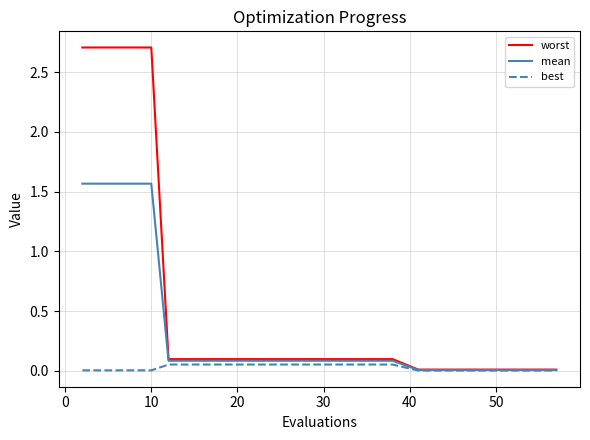

List the series in order of their overall mean, lowest first.

best, mean, worst